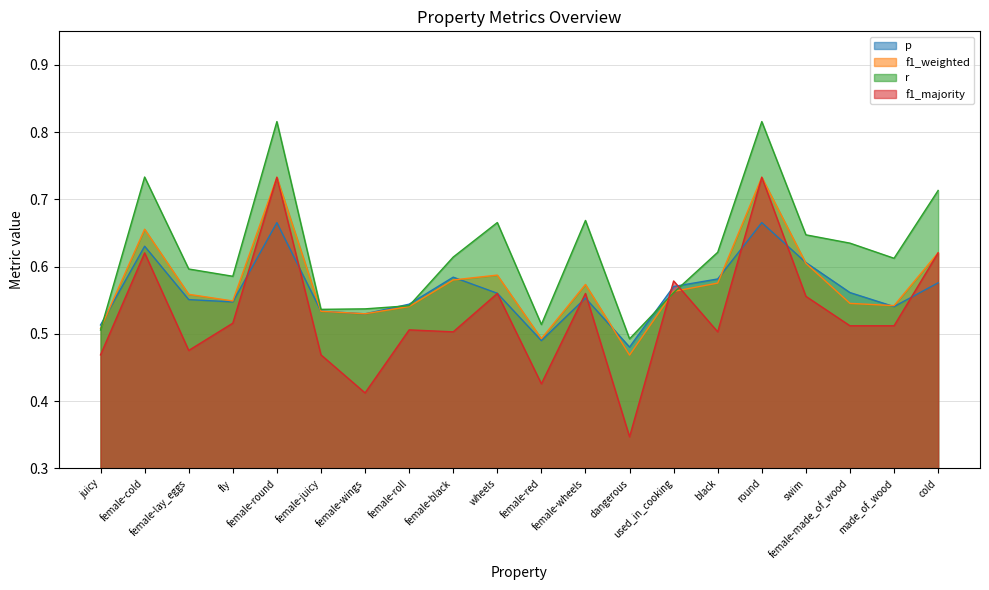

How many p values are between 0 and 1?

20